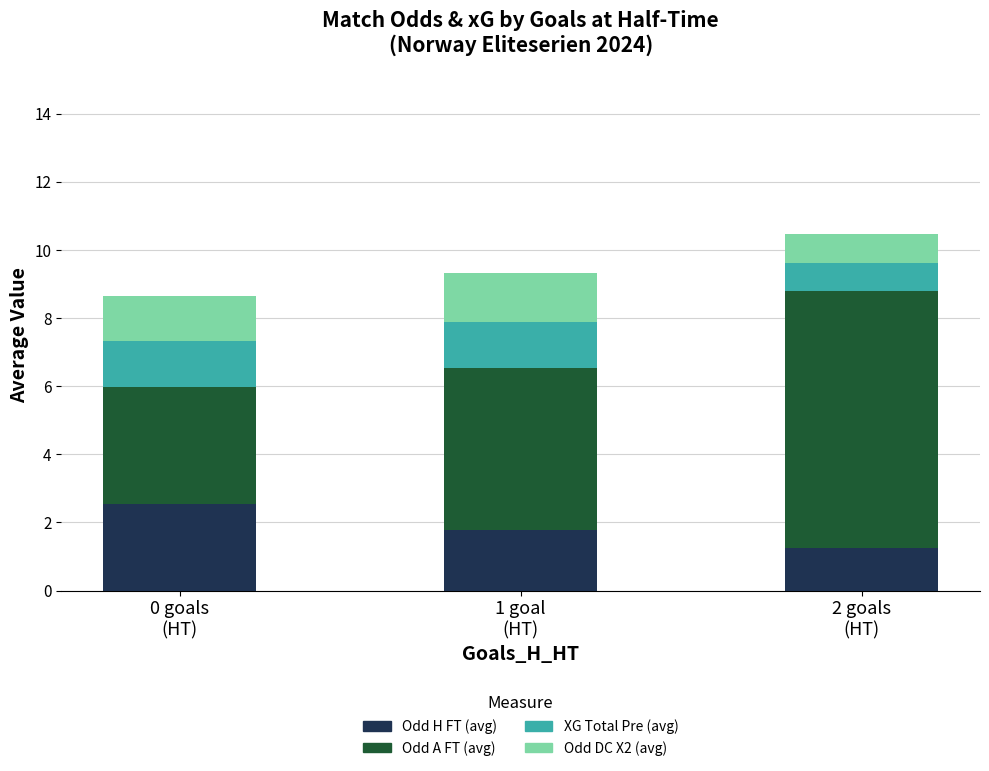

What is the minimum value for Odd H FT (avg)?

1.3